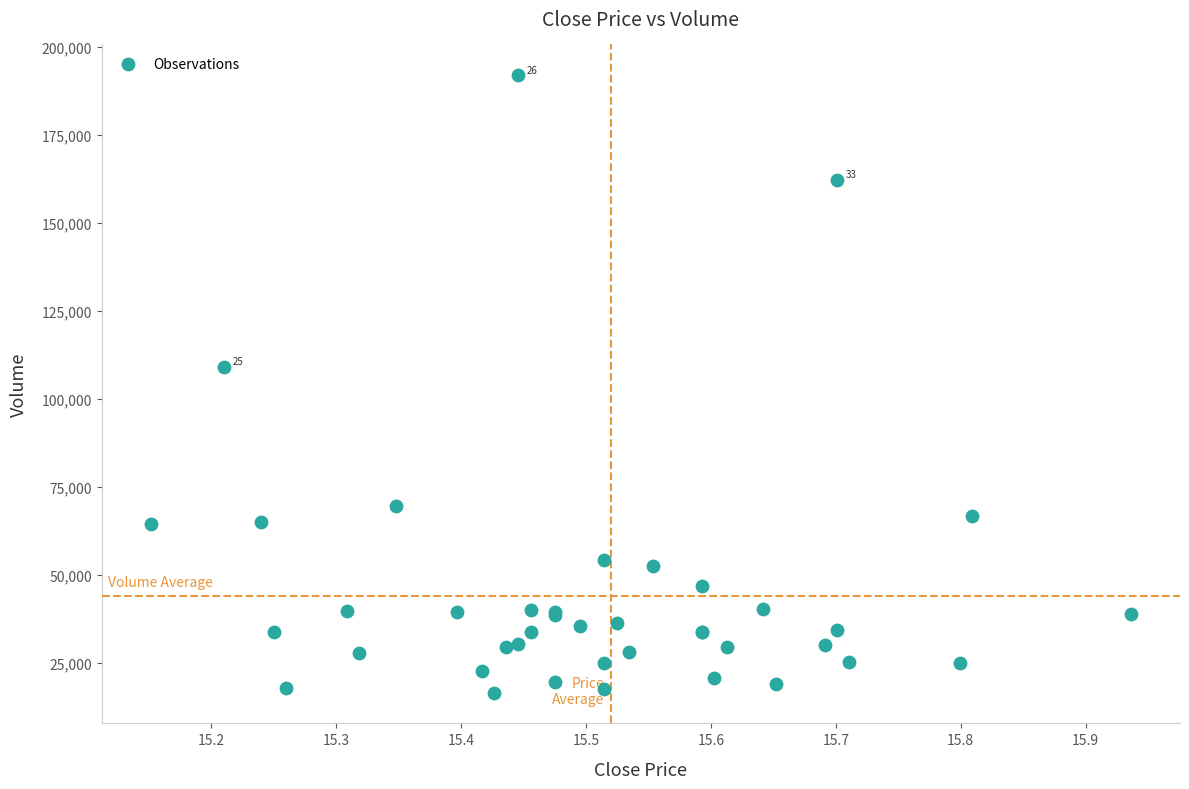

What Y value in the scatter plot is closest to 104300?

109100